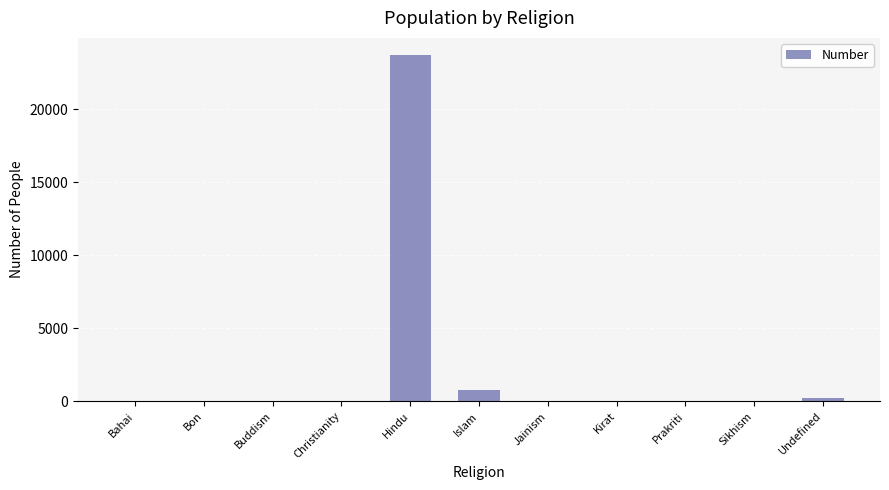

The value at Kirat is 7929. True or false?

False